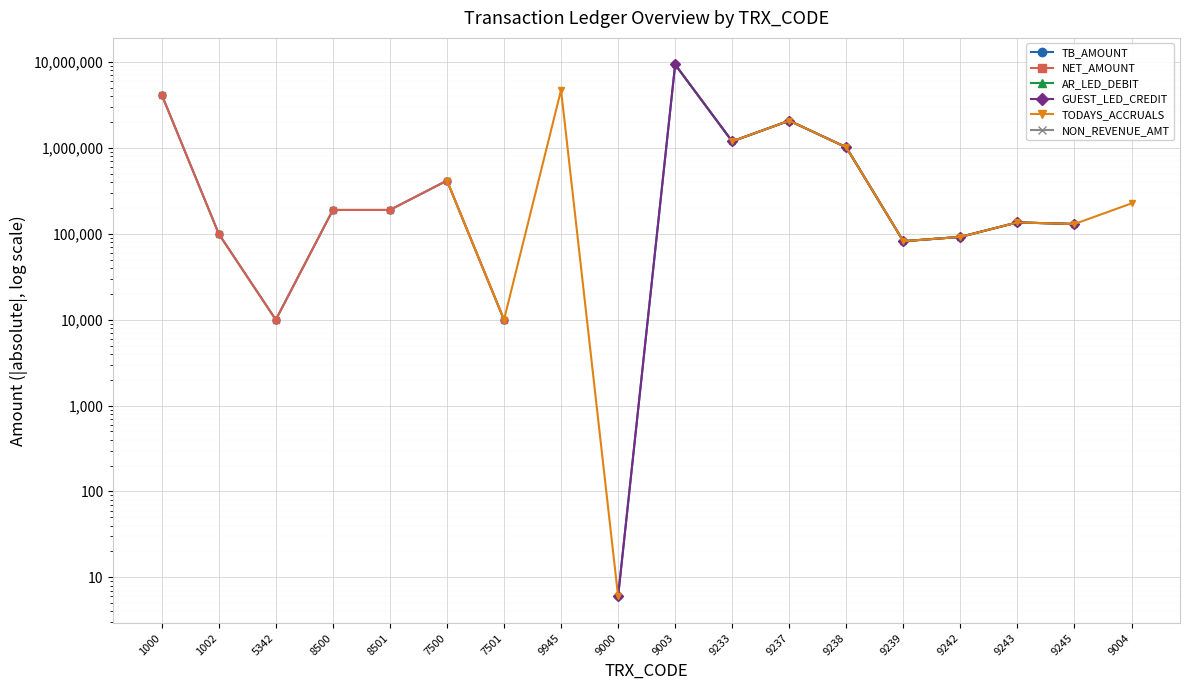

What is the label of the 14th point from the right?

8501